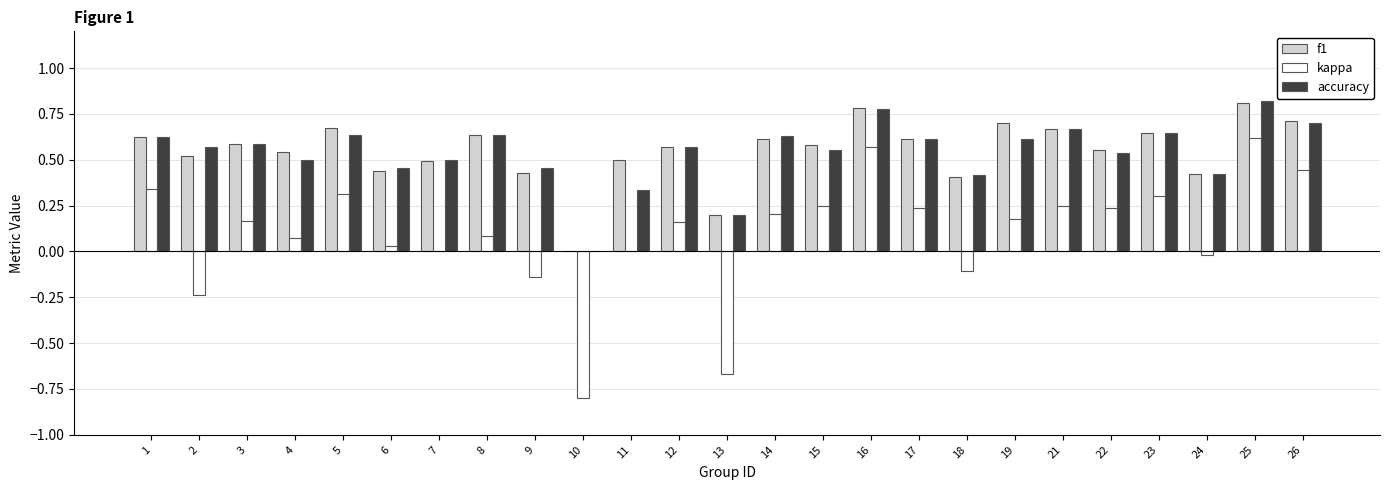

At which label does kappa reach its peak?

25